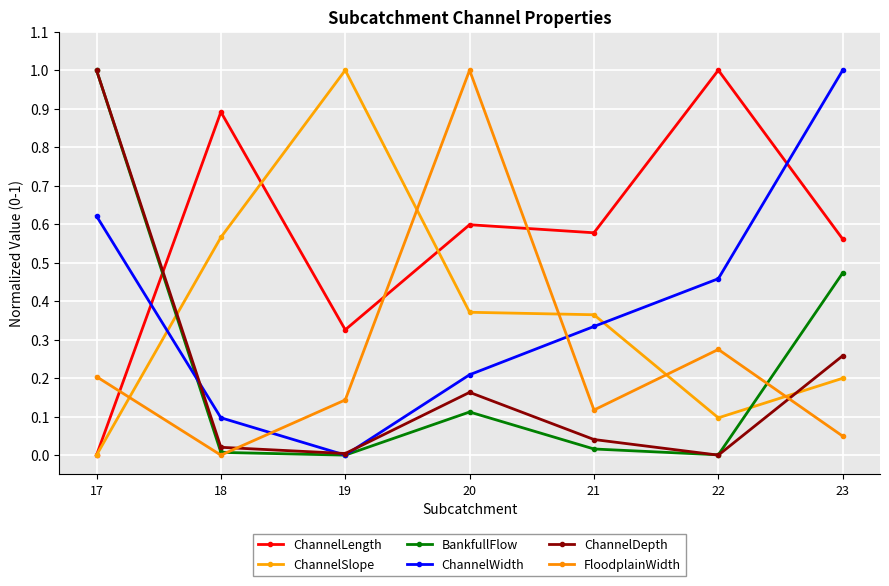

How many distinct data groups are displayed?

6